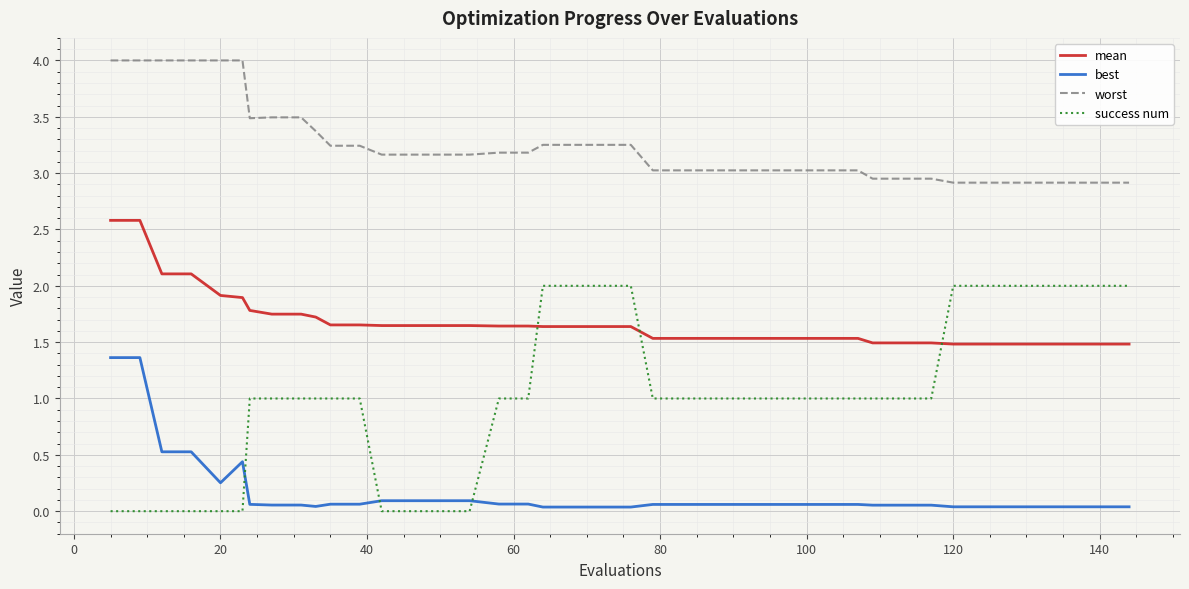

Rank the series by their maximum value, from highest to lowest.

worst, mean, success num, best